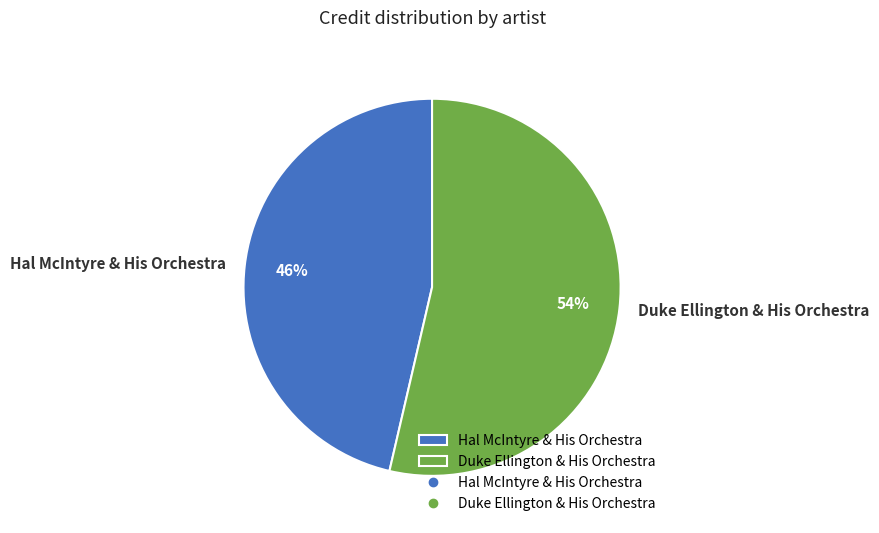

Between Hal McIntyre & His Orchestra and Duke Ellington & His Orchestra, which is larger?

Duke Ellington & His Orchestra